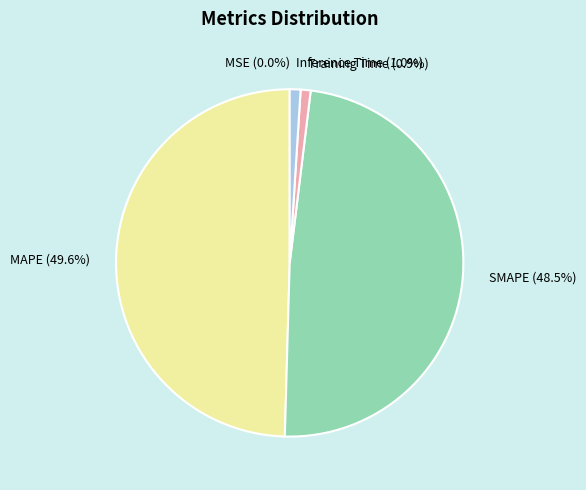

What is the total percentage of Training Time and SMAPE?

49.4%